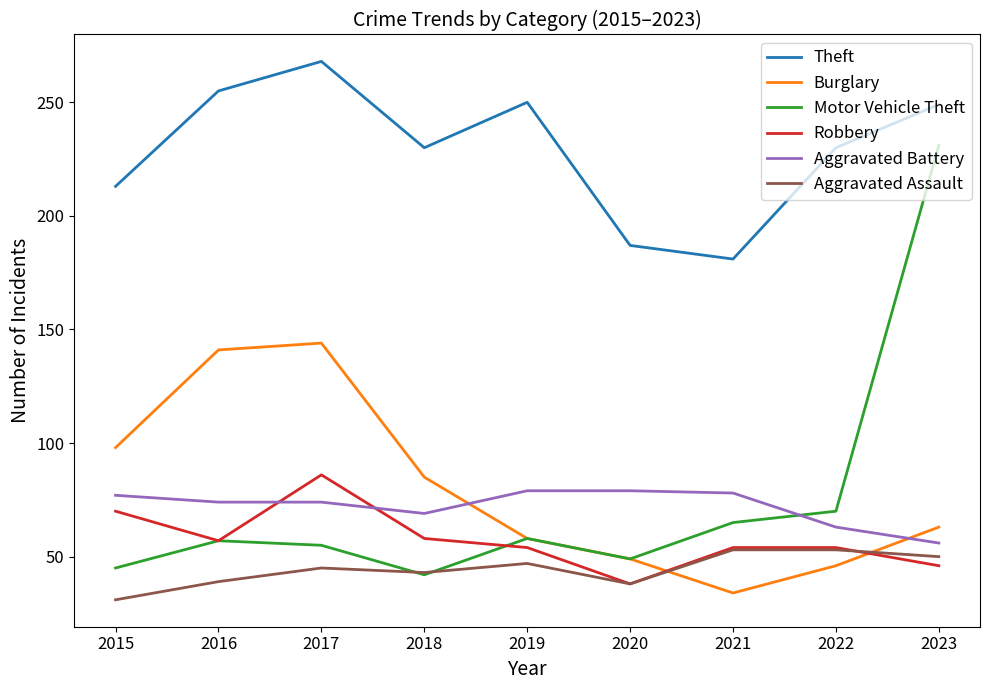

What is the average value of the Aggravated Battery series?

72